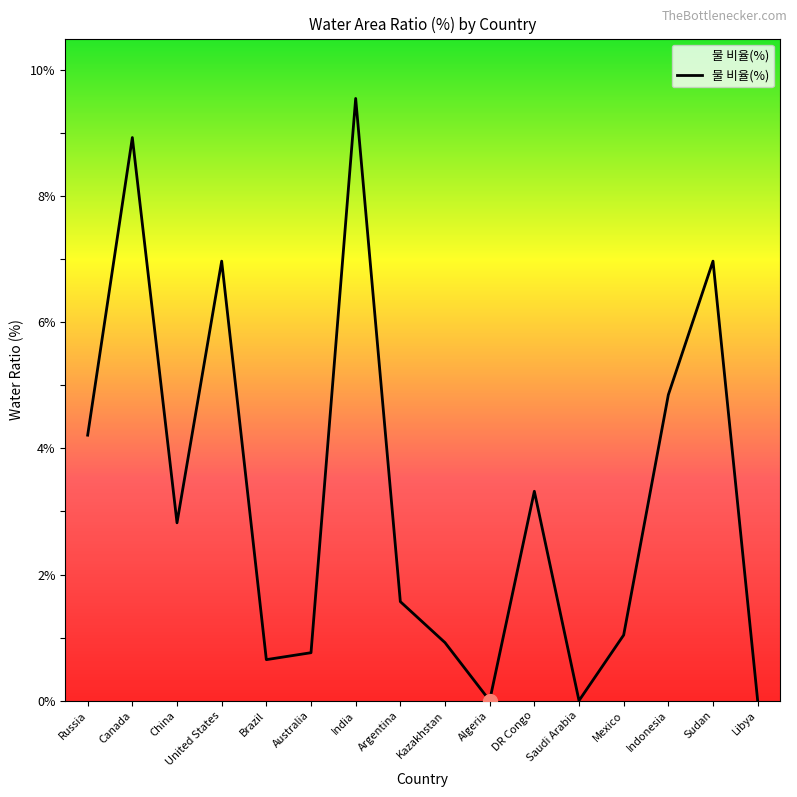

Where is the data nearest to the value 4?

Russia